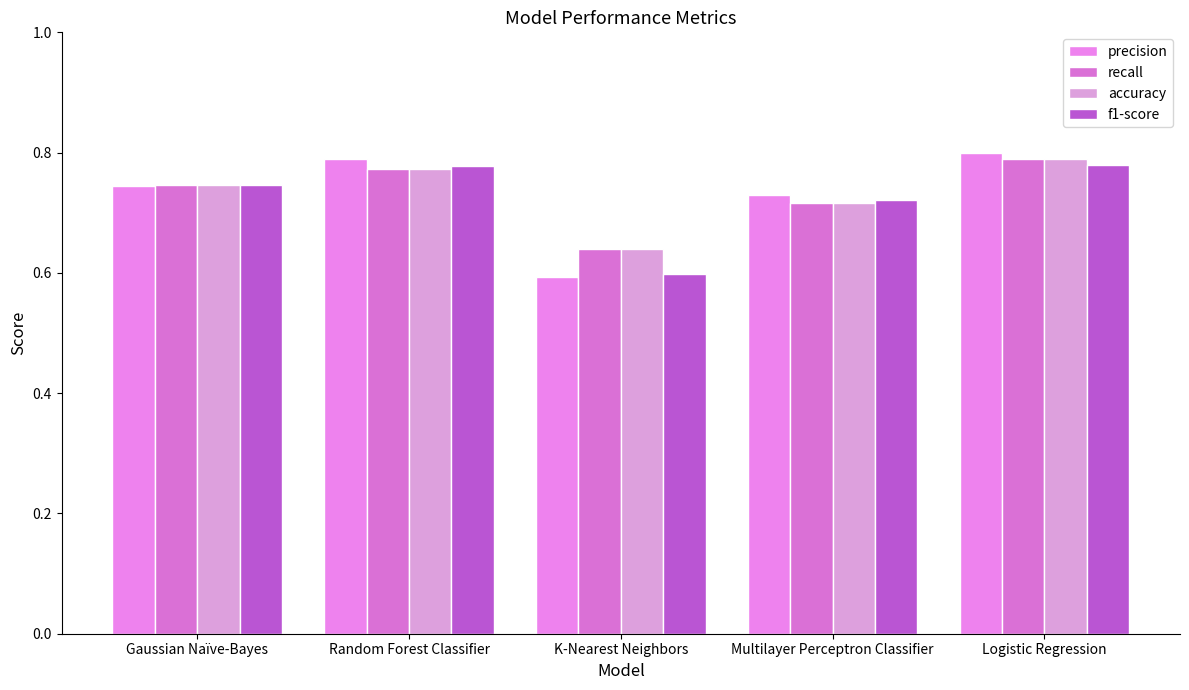

At which label is recall closest to 0?

K-Nearest Neighbors